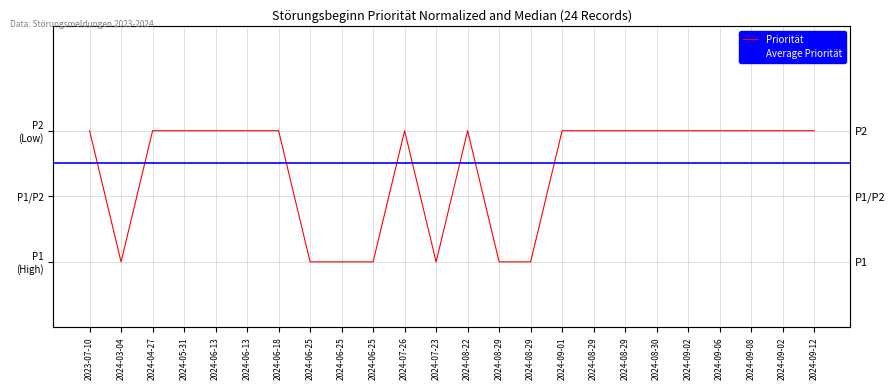

What is the difference between the maximum and minimum values?

1